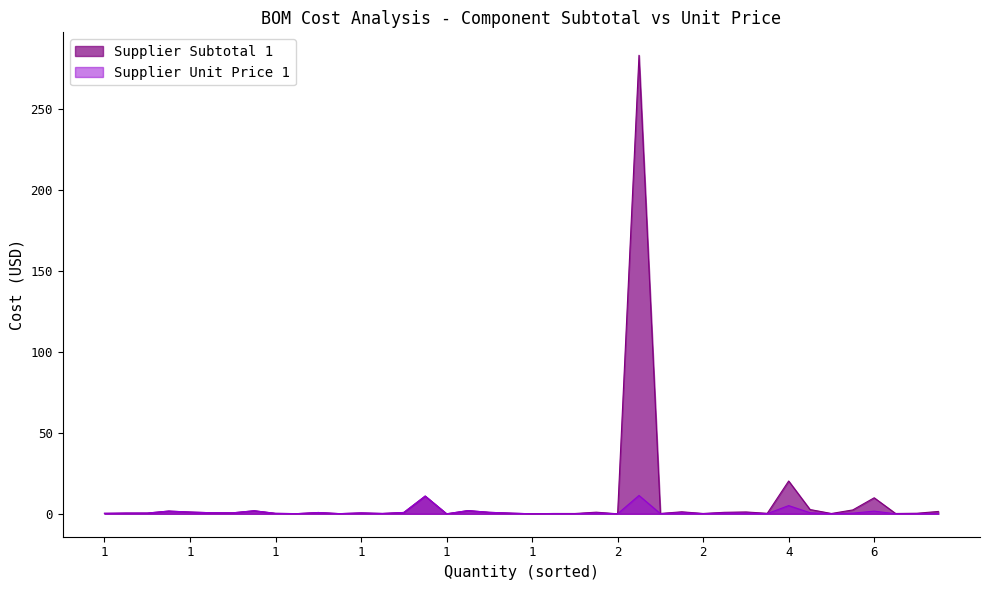

Is it true that Supplier Subtotal 1 equals 0.2 at 10?

False